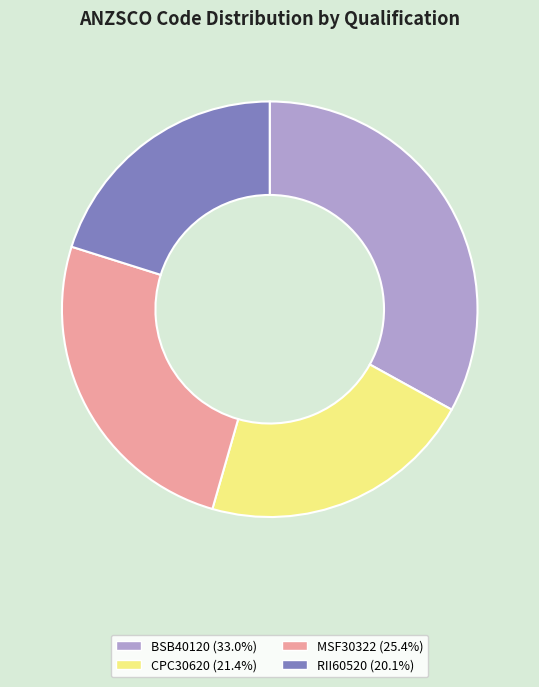

Does CPC30620 (21.4%) account for over 50% of the chart?

No